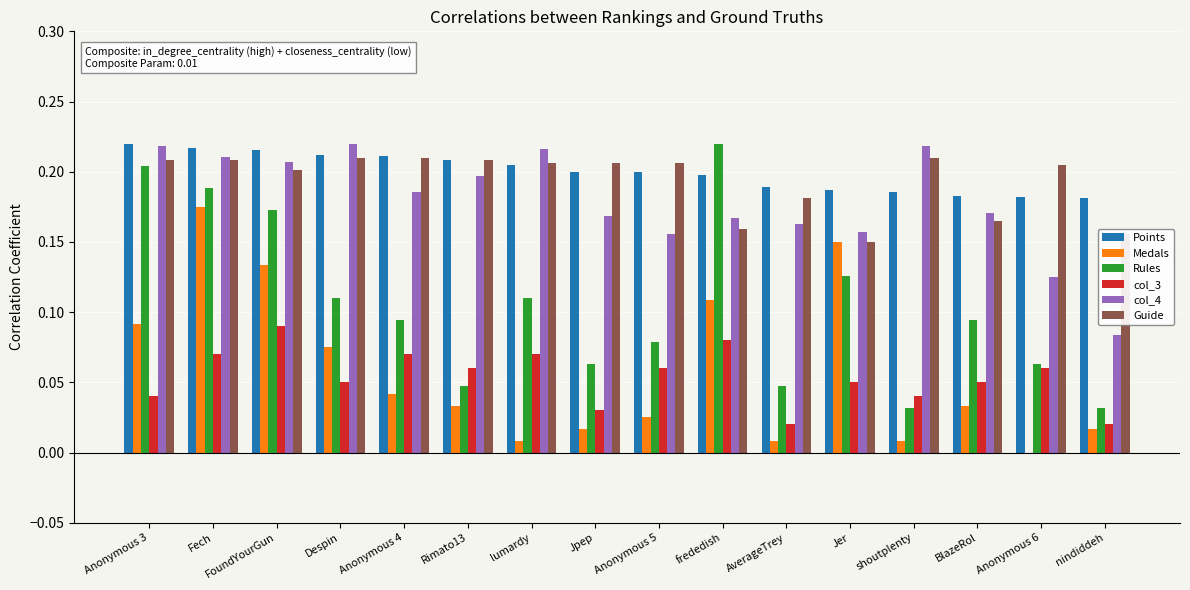

What is the total value across all series at Jpep?

0.7